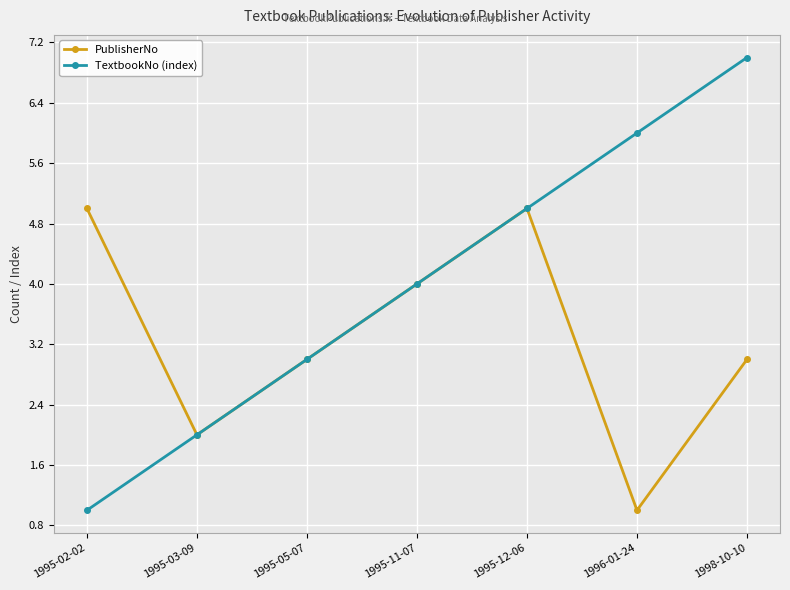

How many TextbookNo (index) values are between 2 and 6?

5